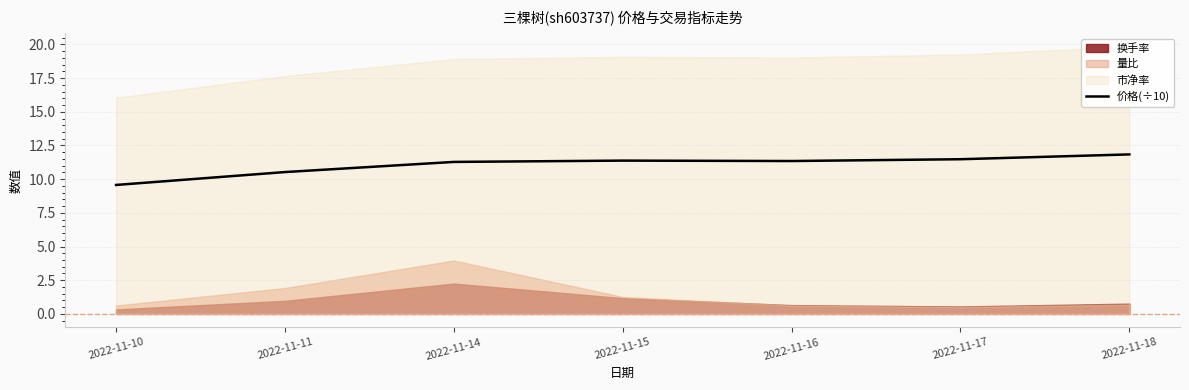

What is the sum of all values?

77.4